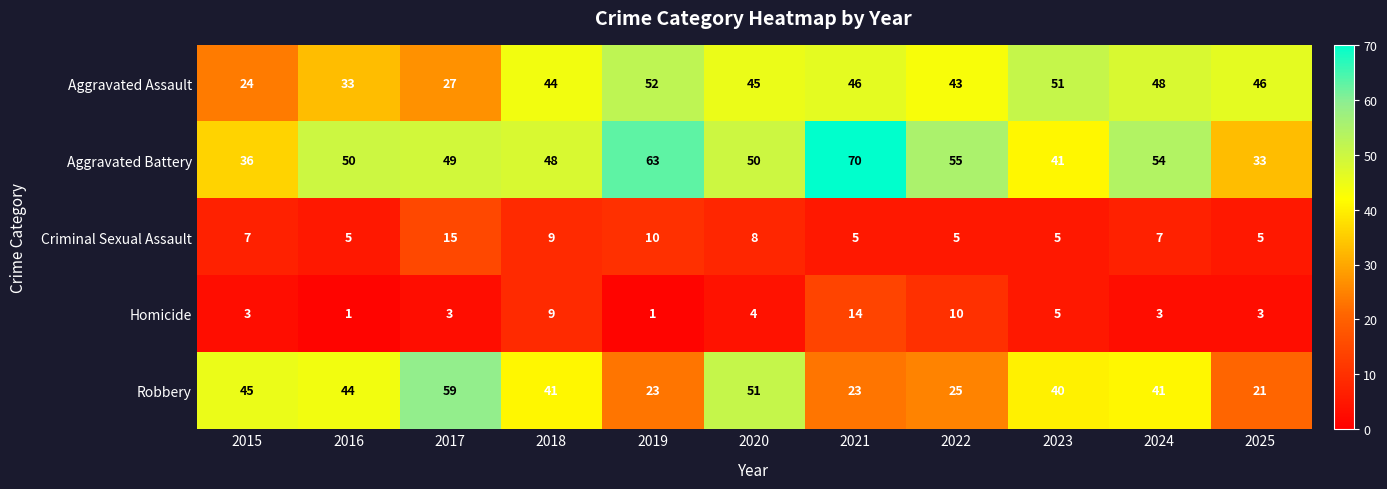

True or false: Robbery has a value of 9 at 2019.

False